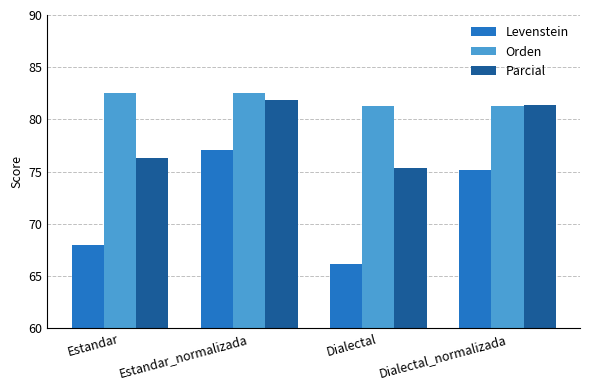

What are all the series names shown in the legend?

Levenstein, Orden, Parcial